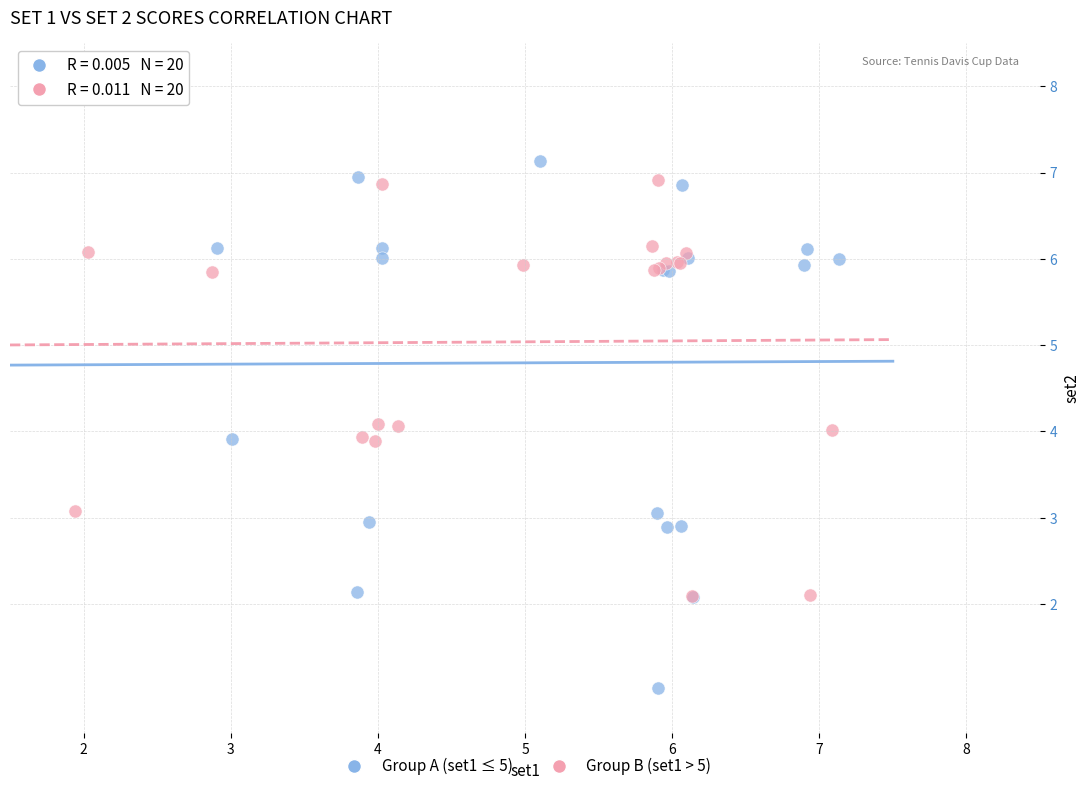

Which series contains the lowest Y value?

Group A (set1 ≤ 5)